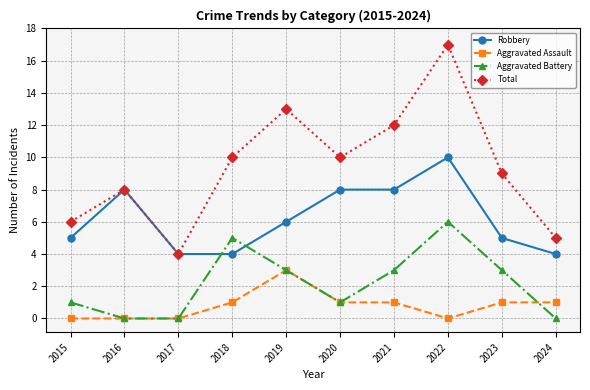

Rank the series by their maximum value, from lowest to highest.

Aggravated Assault, Aggravated Battery, Robbery, Total